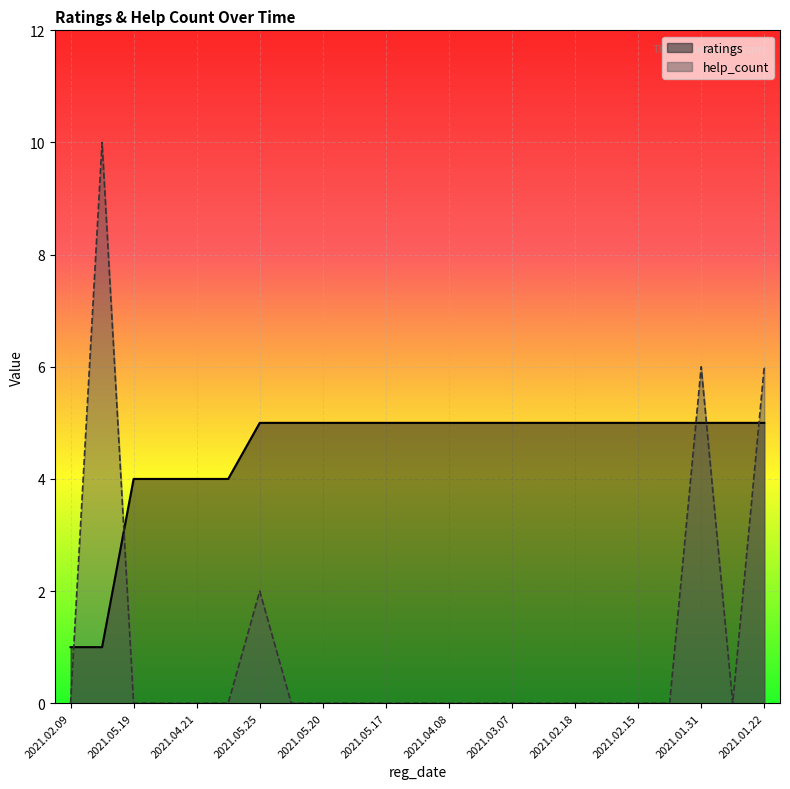

The help_count series shows 3 at 2021.05.25. True or false?

False